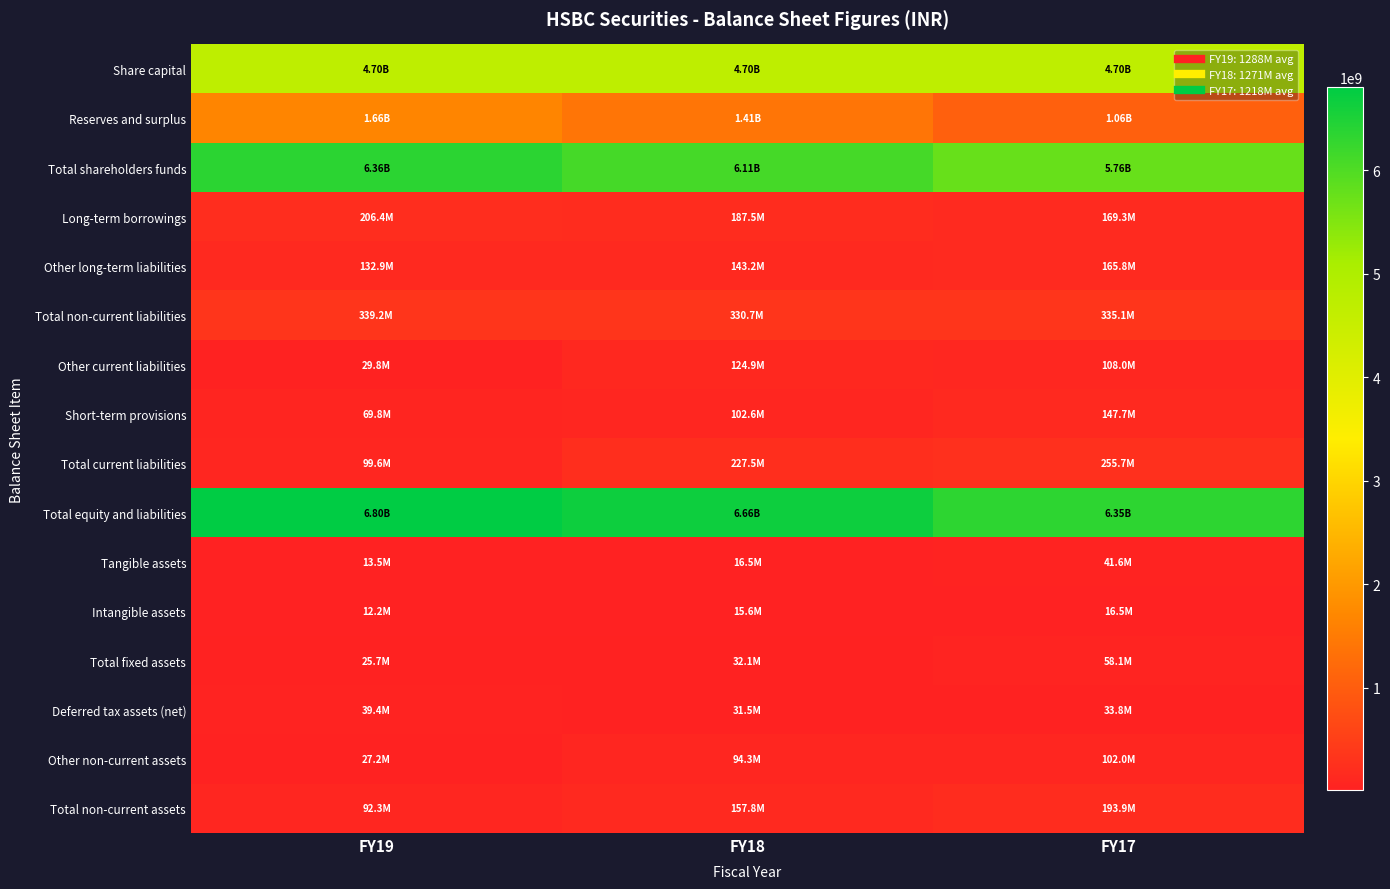

Rank the series at FY19 from highest to lowest value.

Total equity and liabilities, Total shareholders funds, Share capital, Reserves and surplus, Total non-current liabilities, Long-term borrowings, Other long-term liabilities, Total current liabilities, Total non-current assets, Short-term provisions, Deferred tax assets (net), Other current liabilities, Other non-current assets, Total fixed assets, Tangible assets, Intangible assets